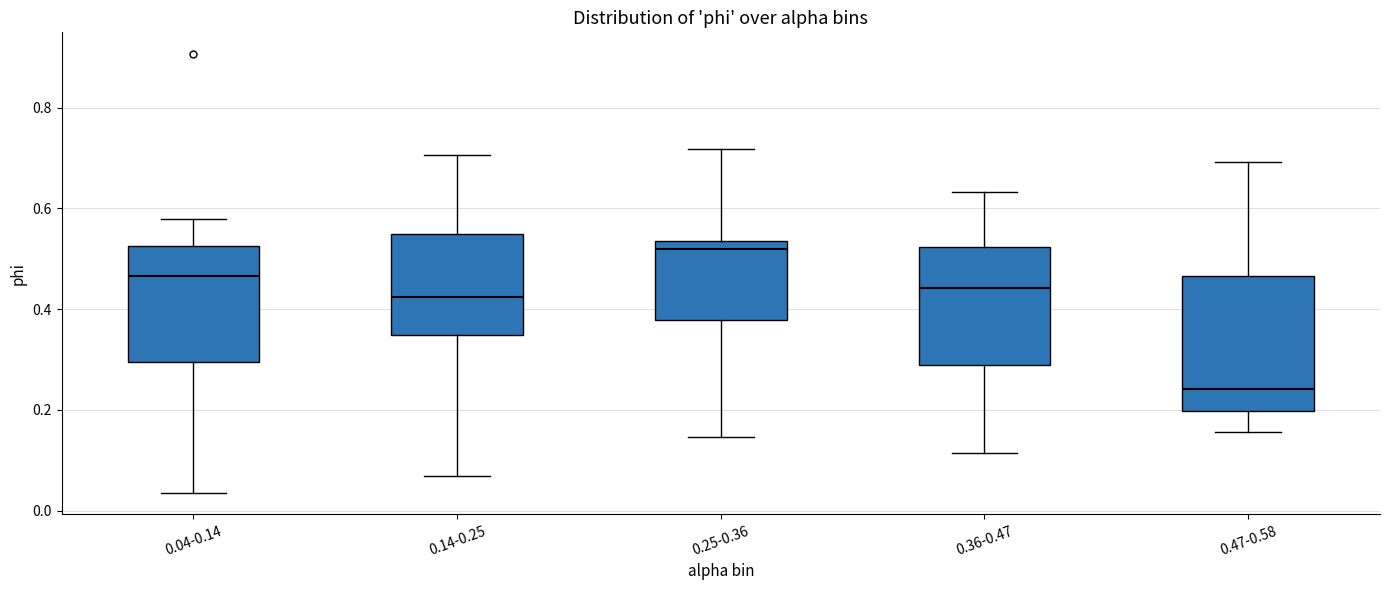

Where does the lower whisker of the box for 0.14-0.25 end on the y-axis? The values are not printed on the chart, so give them approximately, as read against the axis.

0.06